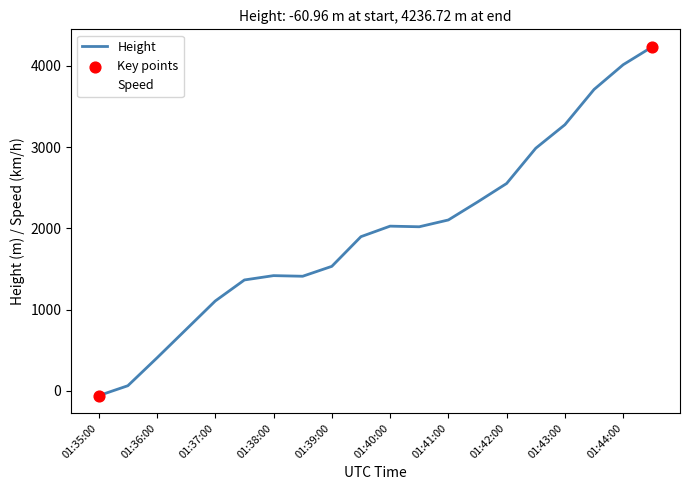

Which series has the largest range (max minus min)?

Height